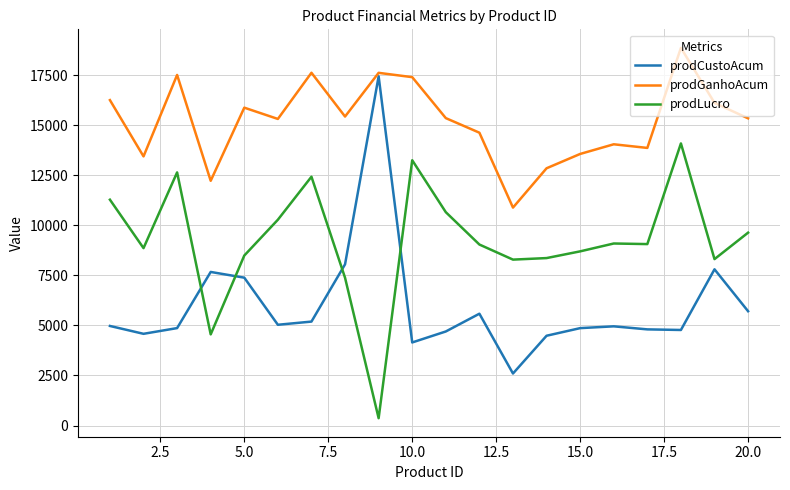

Count the number of data series in this chart.

3